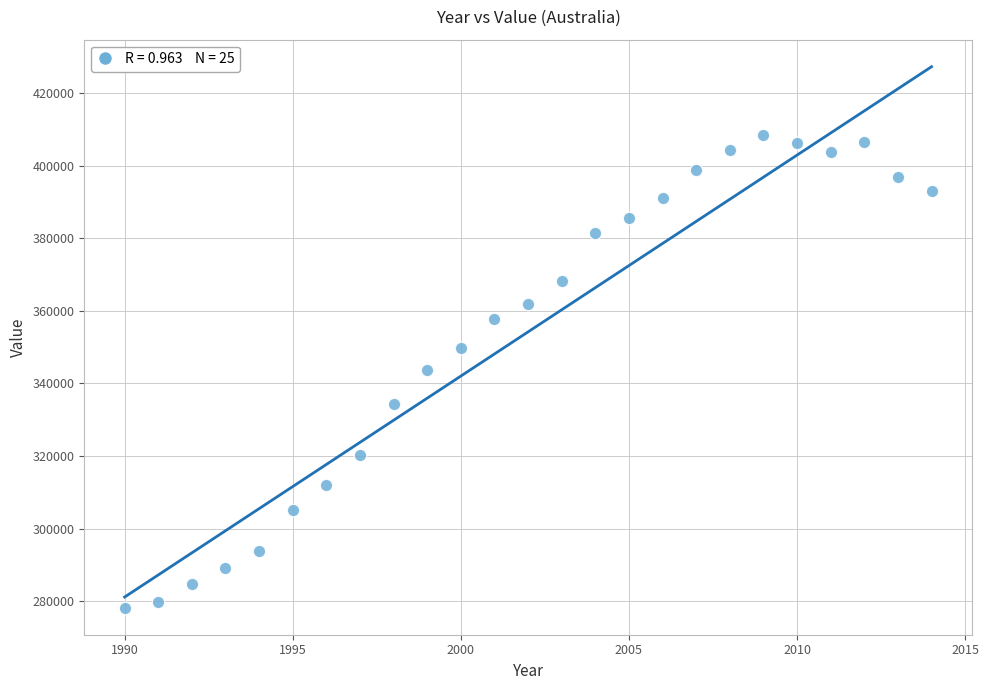

What is the range of Y values (max minus min)?

130182.6